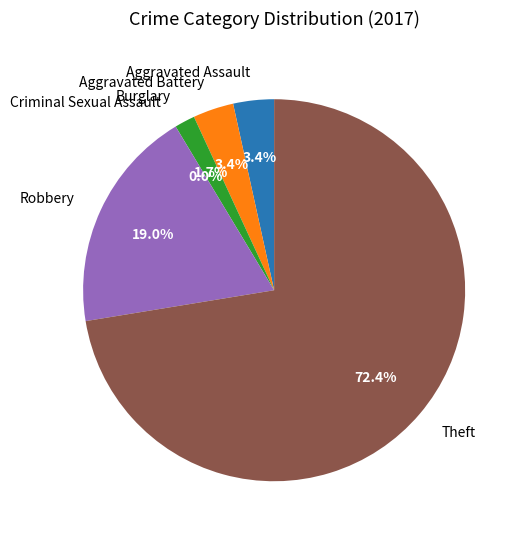

Does Theft account for over 50% of the chart?

Yes